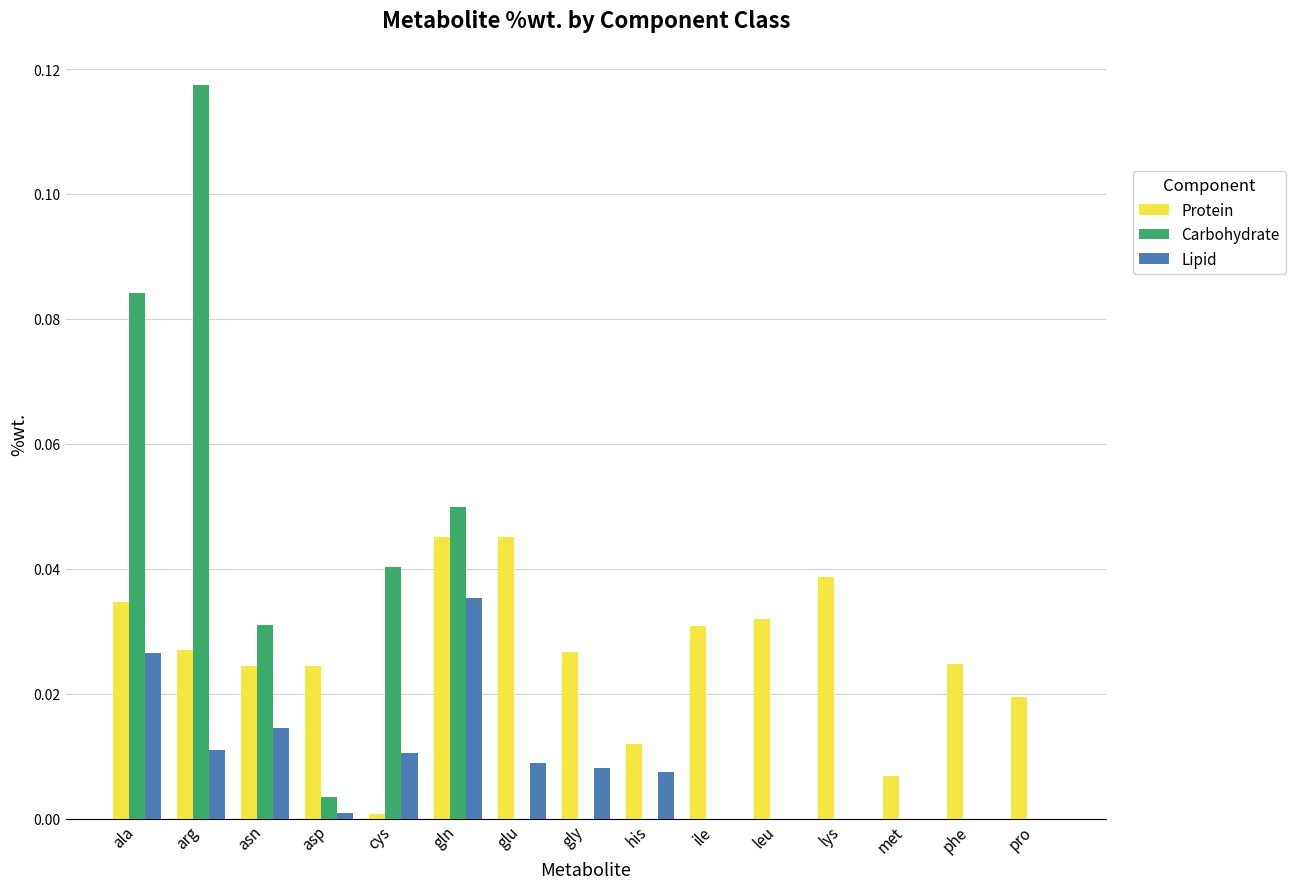

At which category is the sum across all series the highest?

arg